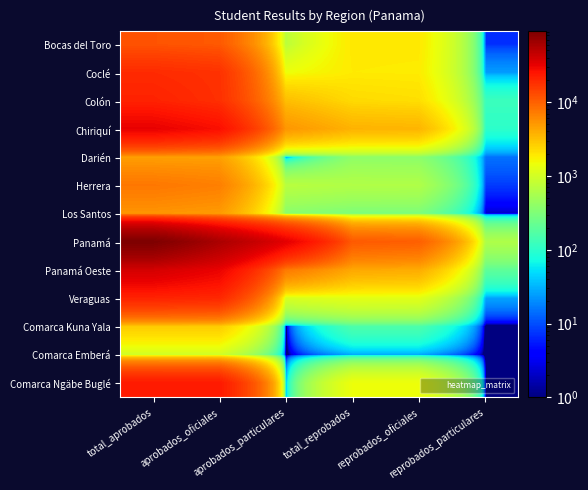

At how many categories does at least one series exceed 30896?

3